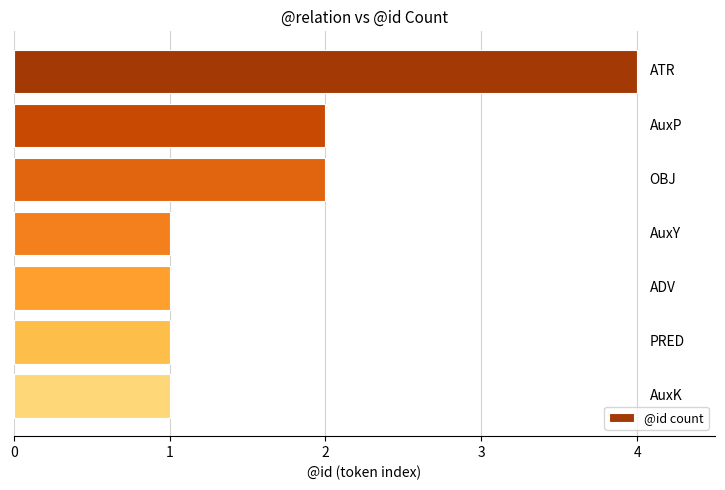

What is the value of the 7th bar from the top?

1